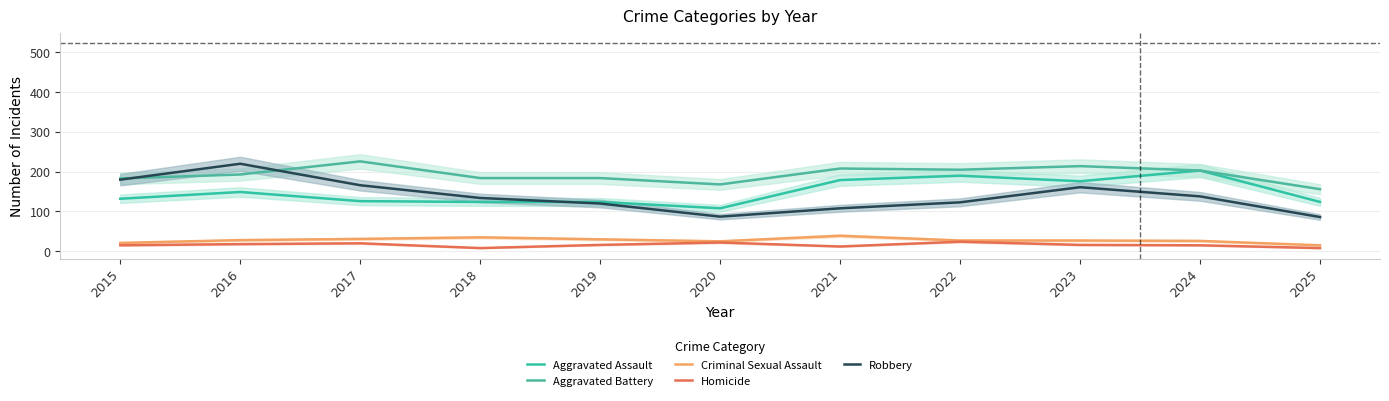

Reading left to right, what are all the values shown in this chart?

Aggravated Assault: 132	149	126	124	124	108	179	190	176	203	124
Aggravated Battery: 183	193	226	184	184	168	208	205	214	203	156
Criminal Sexual Assault: 21	28	31	35	30	25	39	27	27	26	15
Homicide: 15	18	20	8	16	22	12	24	16	15	8
Robbery: 180	220	166	134	120	87	108	123	161	138	86